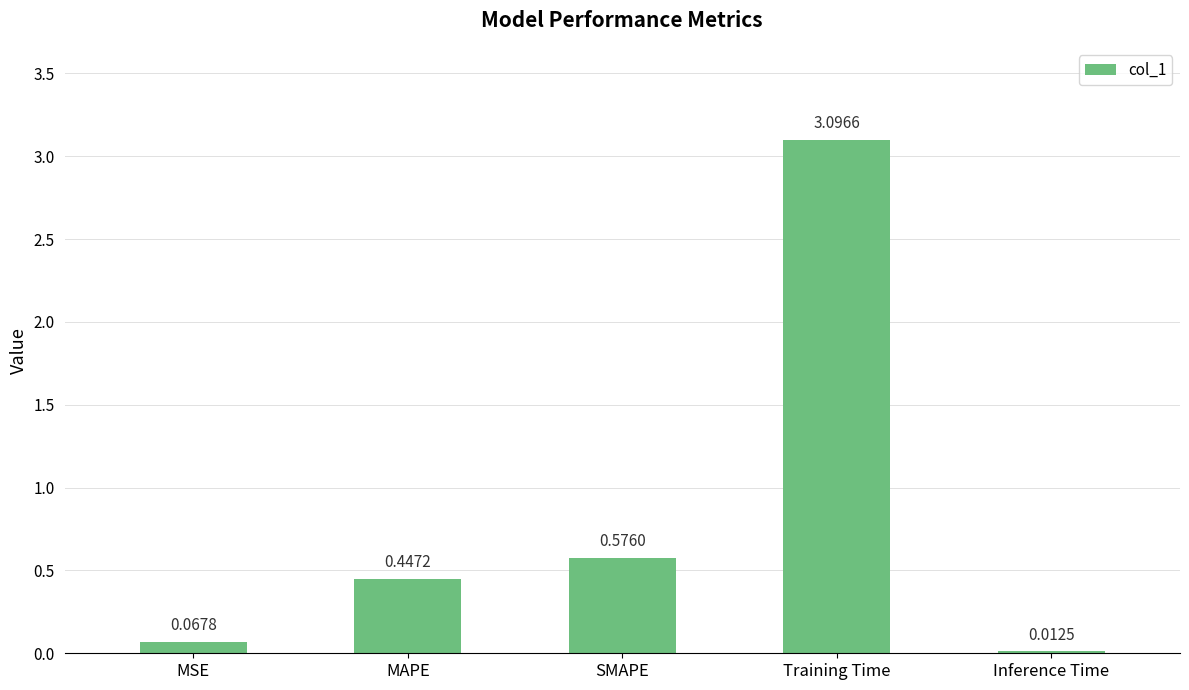

At which label is the value closest to 1?

SMAPE